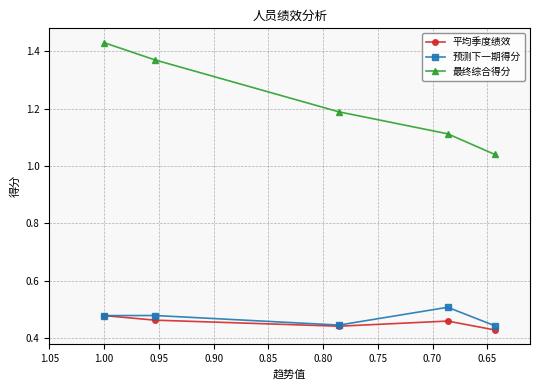

Between 0.70 and 0.75, which series saw the biggest shift?

最终综合得分